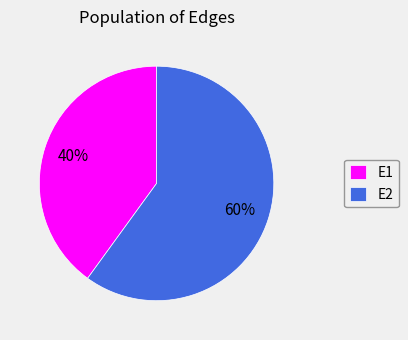

Is there a majority slice in this chart?

Yes